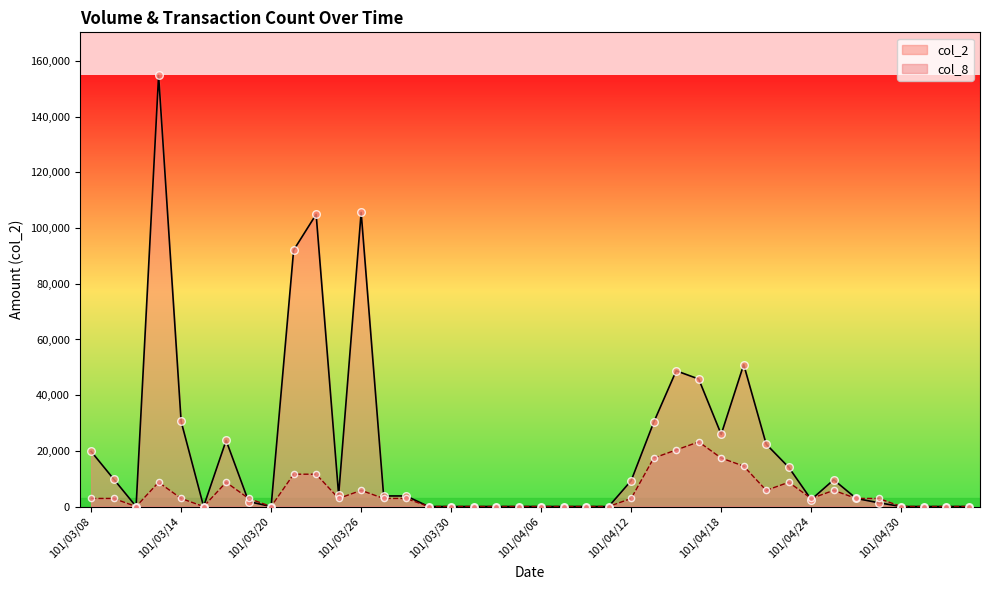

Which series contains the highest Y value?

col_2